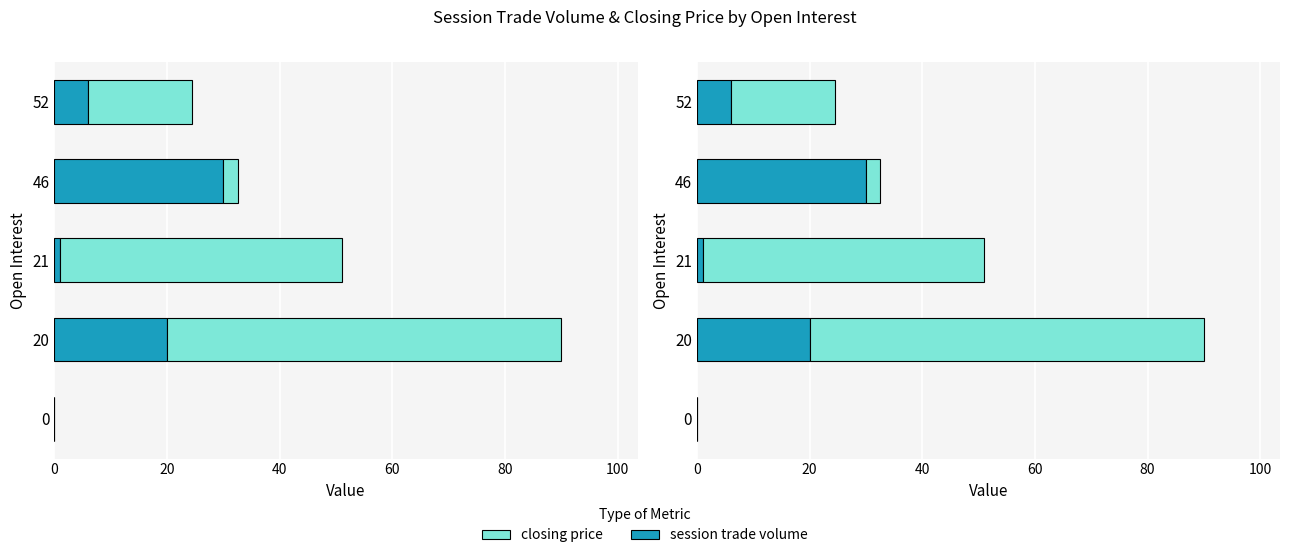

Which has a higher value, 20 or 0?

20